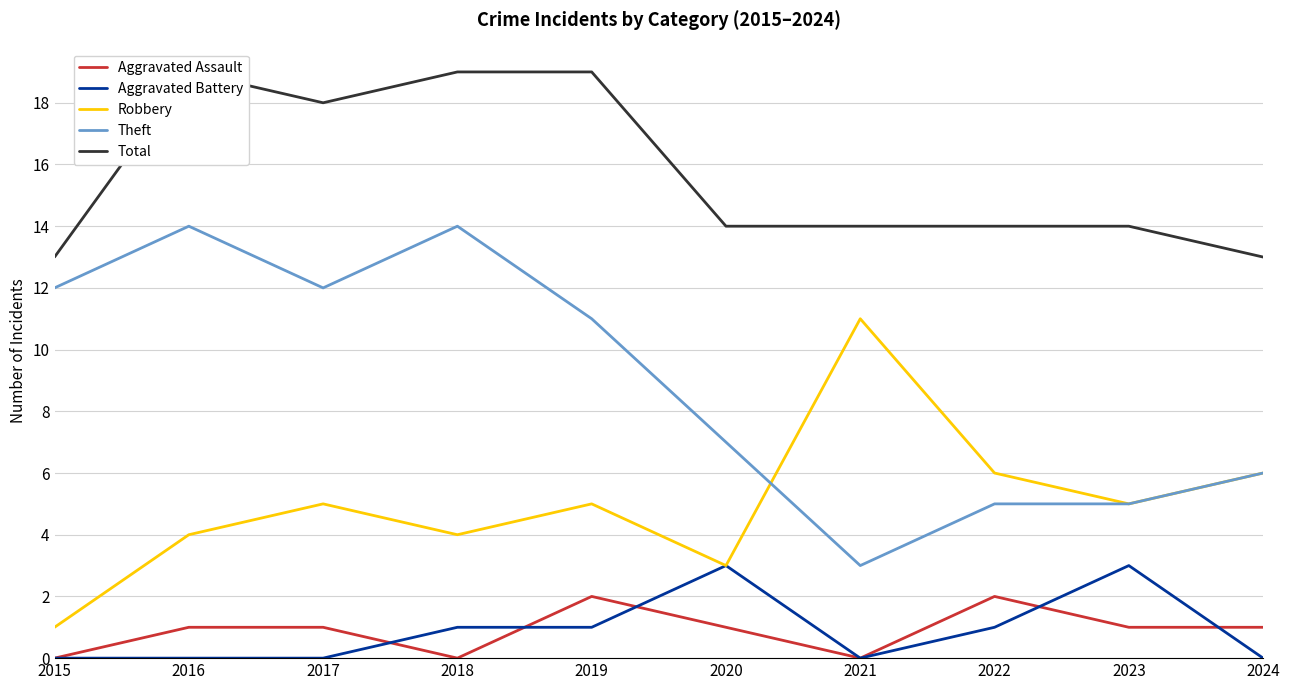

The value of Aggravated Battery at 2024 is 0. True or false?

True